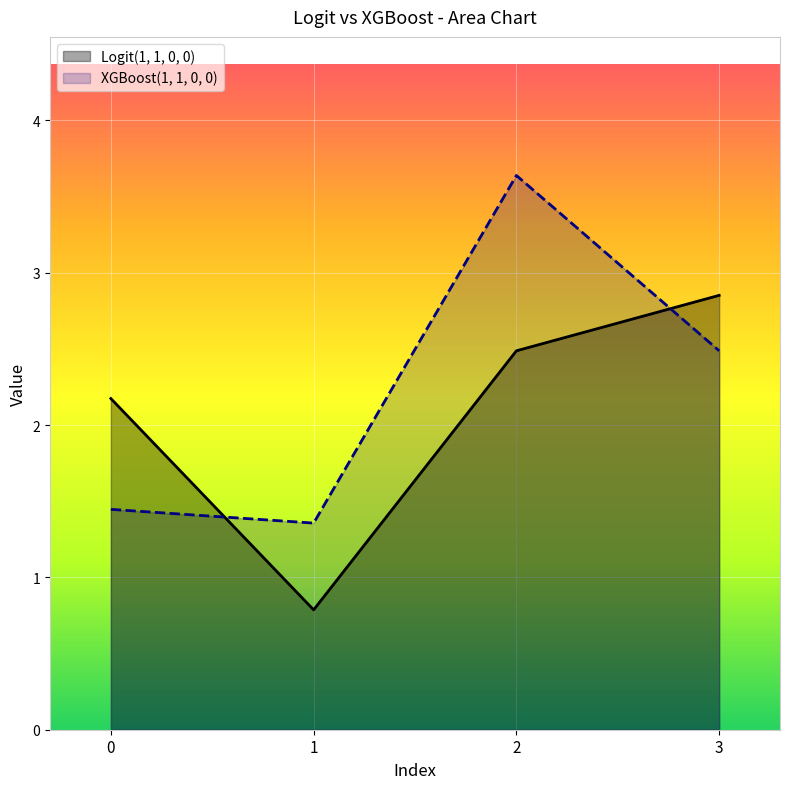

Between 2 and 3, which series saw the biggest shift?

XGBoost(1, 1, 0, 0)